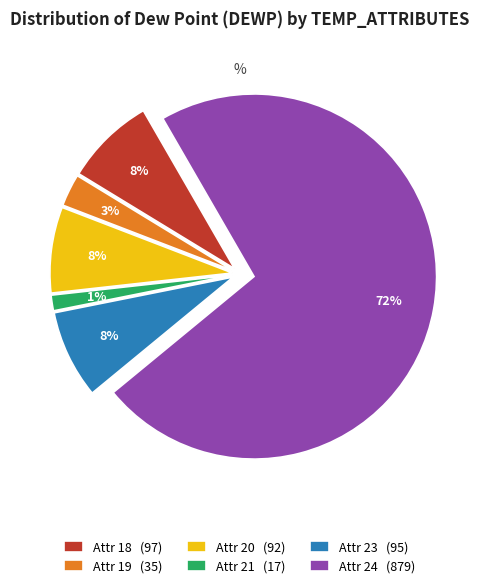

Count the number of slices in the pie.

6